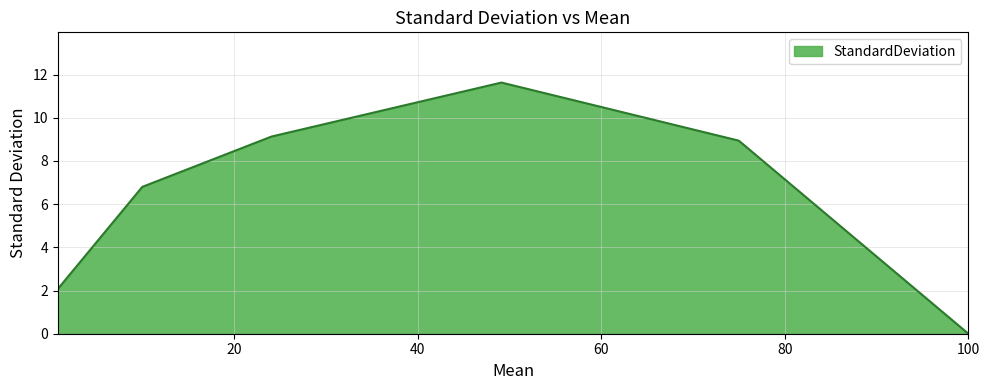

What is the maximum value shown in the chart?

11.6